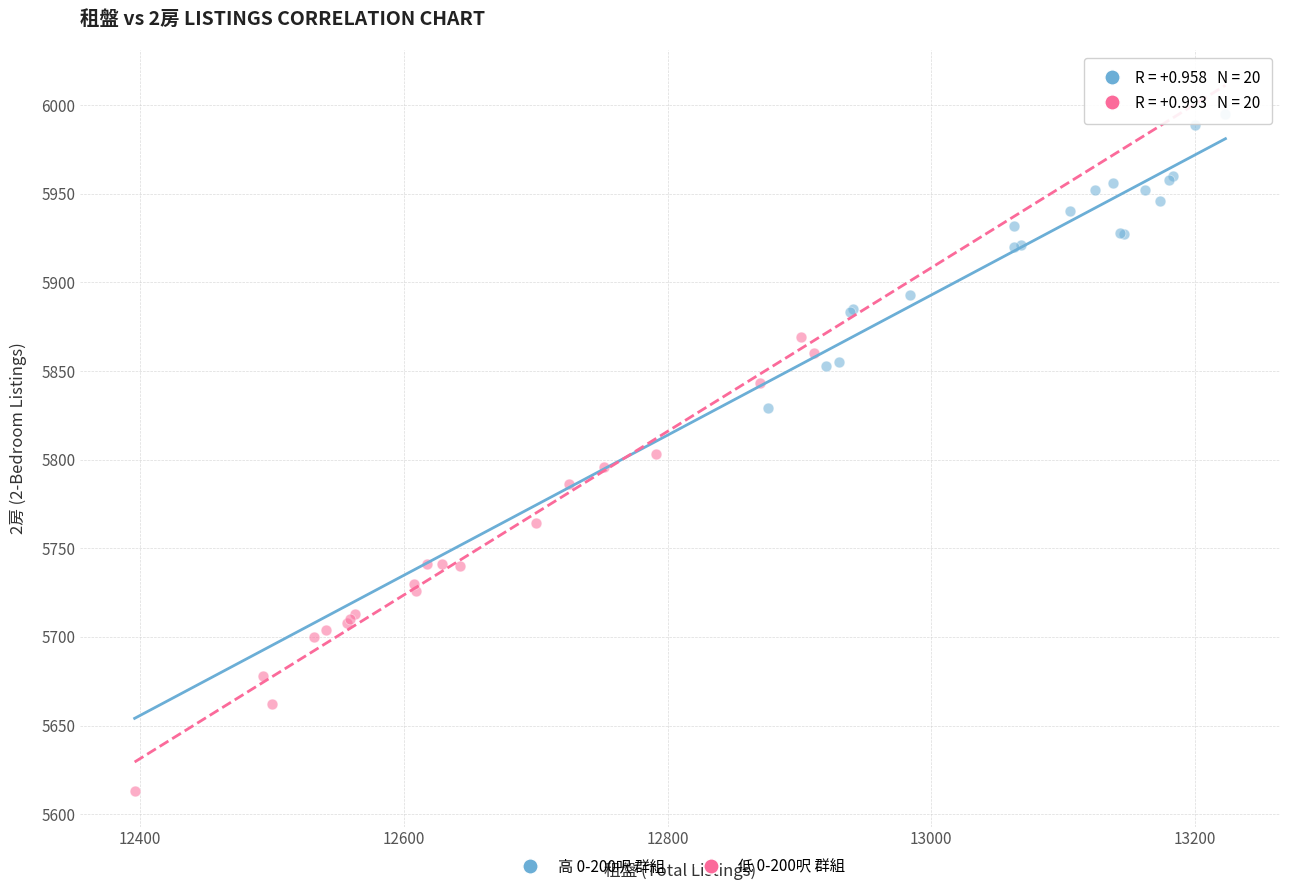

Which series reaches the minimum Y coordinate?

低 0-200呎 群組